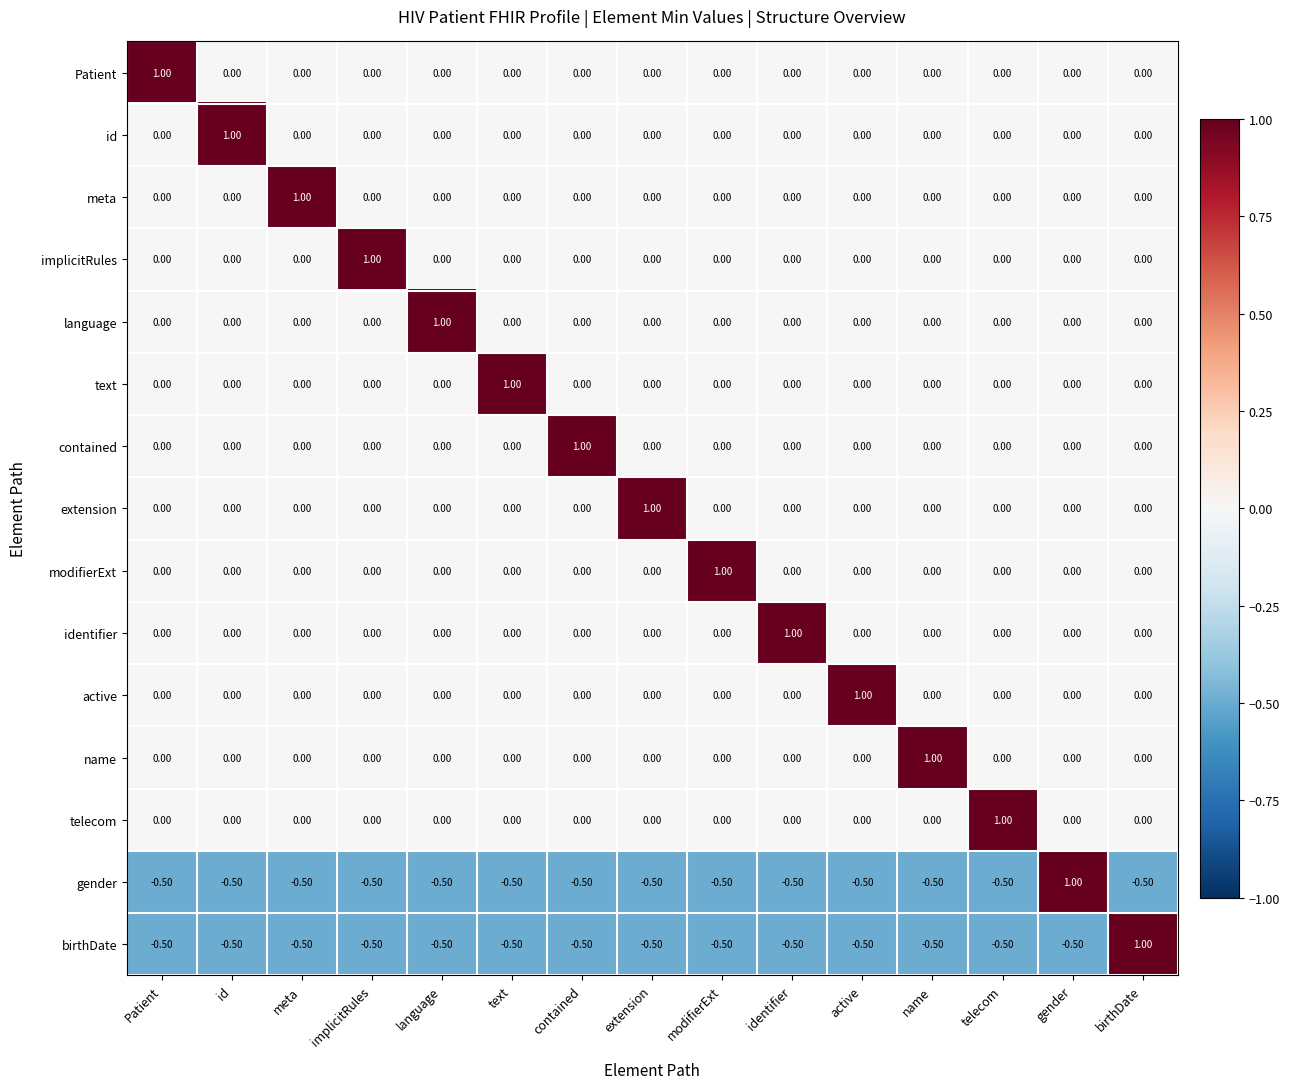

What is the sum of all implicitRules values?

1.0